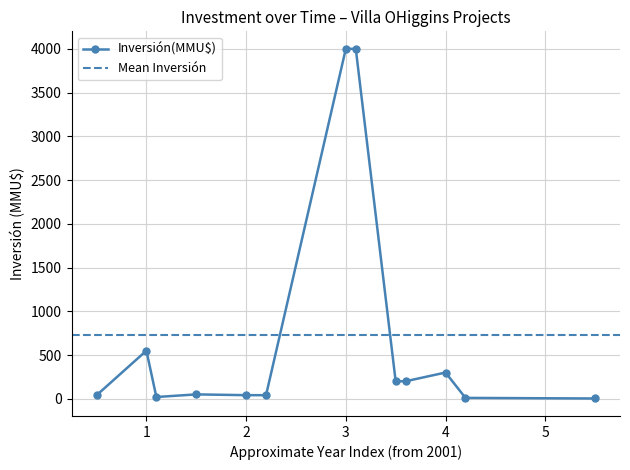

Where is the first local maximum for Inversión(MMU$)?

1